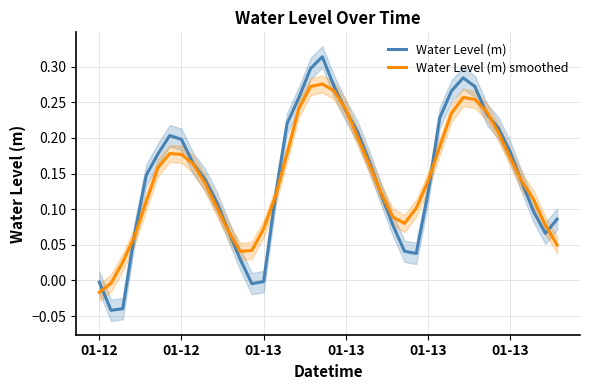

How many values in Water Level (m) smoothed are above zero?

38